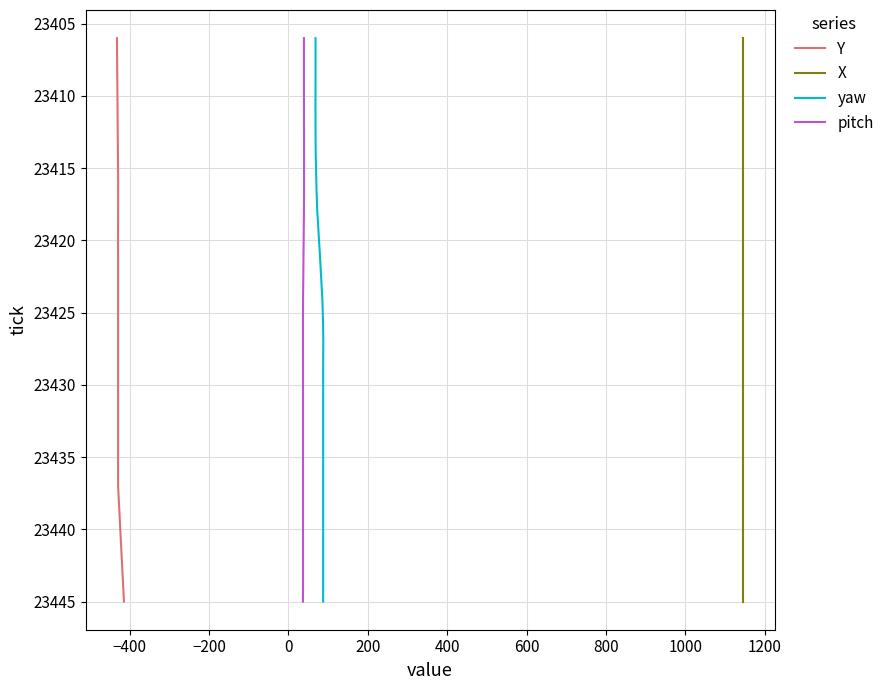

True or false: Y and X intersect in this chart.

False